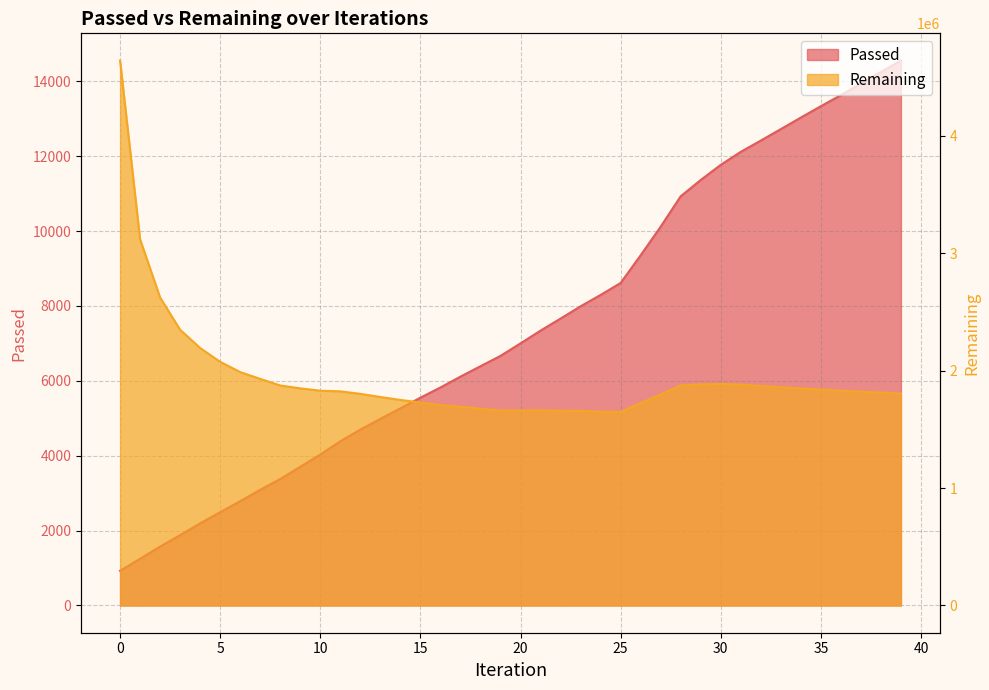

Rank the series by their average value, from highest to lowest.

Remaining, Passed